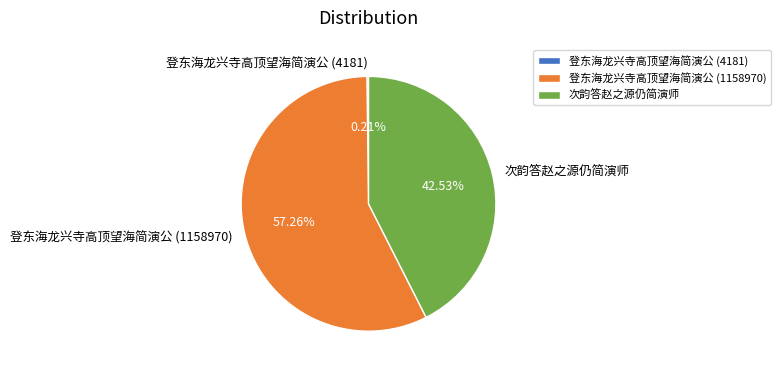

Is there any slice that represents more than half of the pie?

Yes